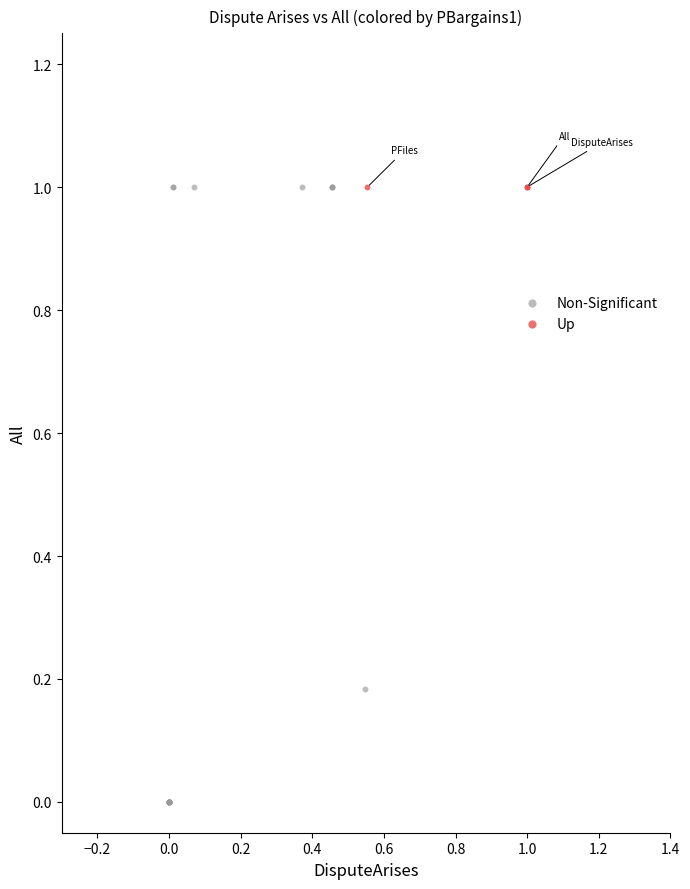

What are all the series names shown in the legend?

Non-Significant, Up